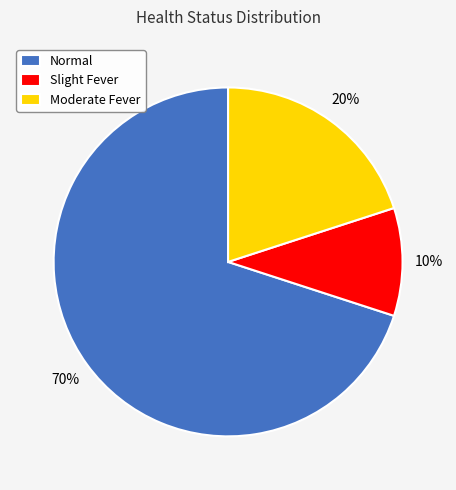

To the nearest percent, what is the difference between the Slight Fever and Normal slice percentages?

60%